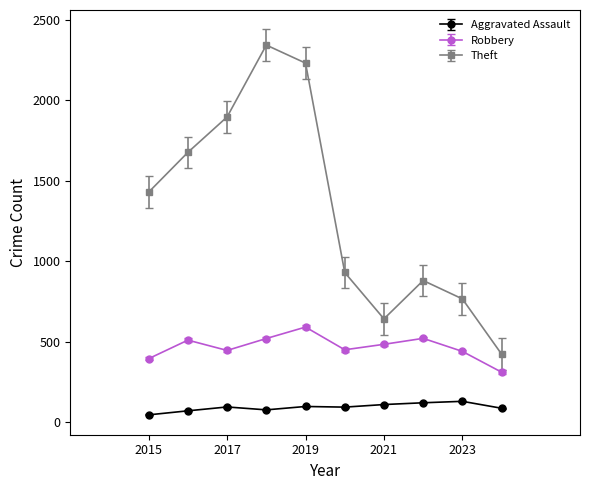

Which series has the largest range (max minus min)?

Theft